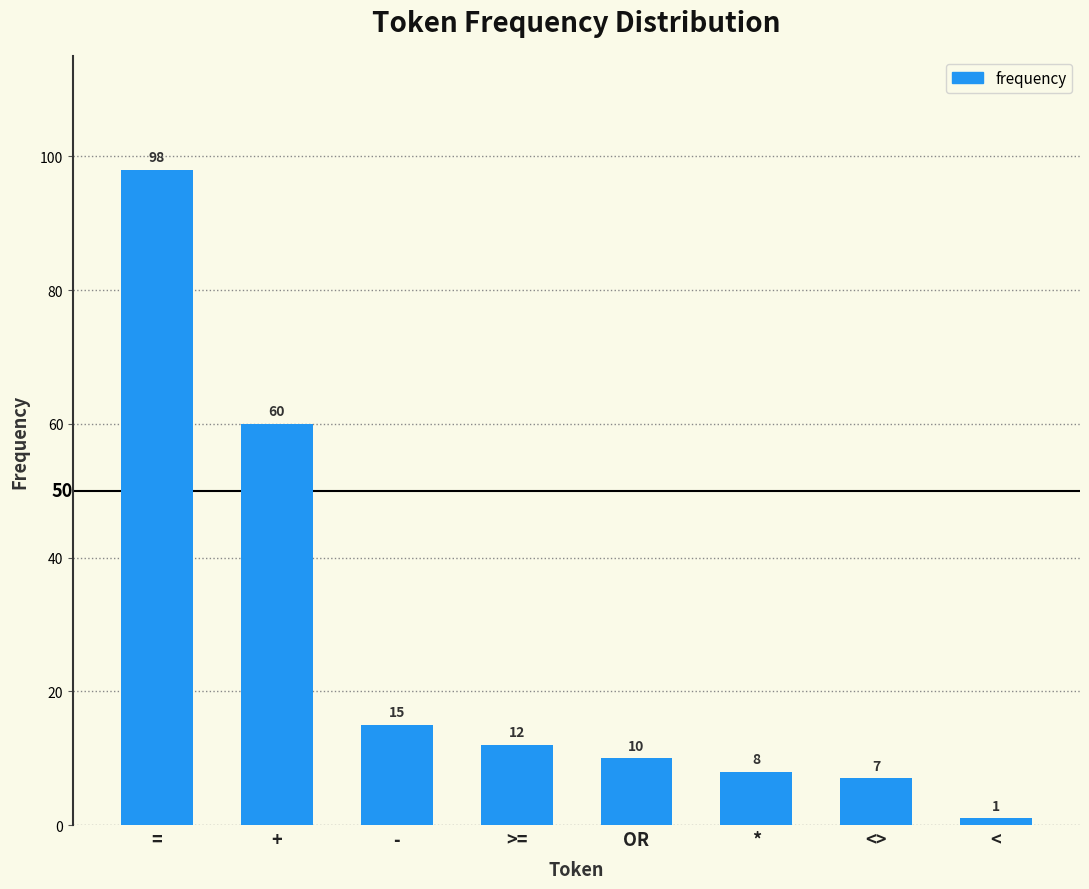

Are the bars grouped side by side (vs. stacked)?

No